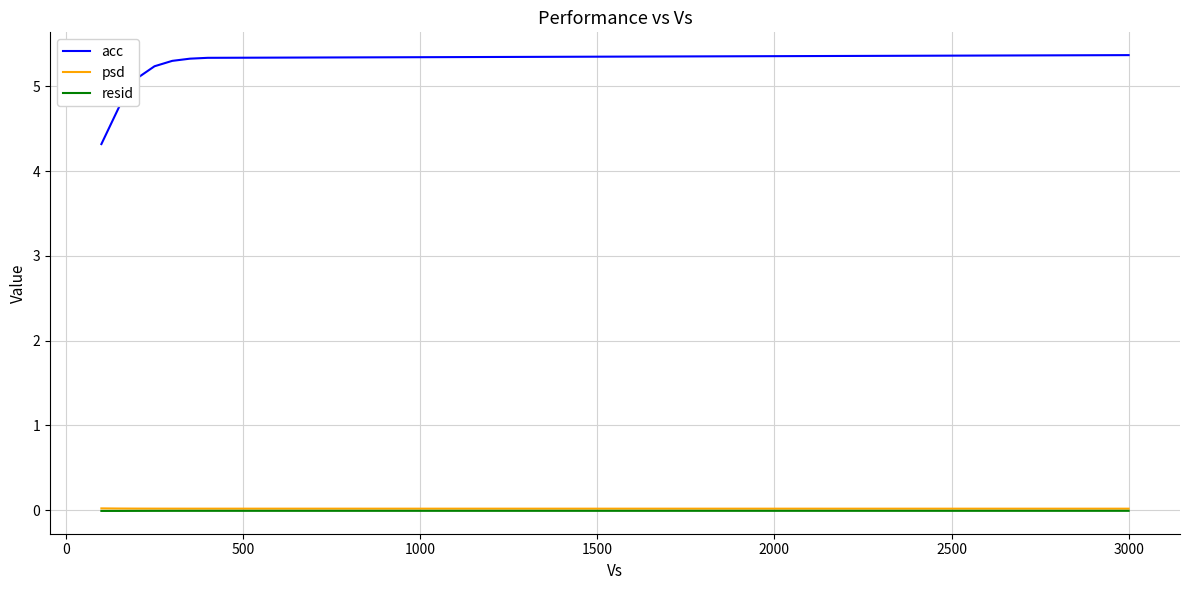

At how many categories does at least one series exceed 1?

8